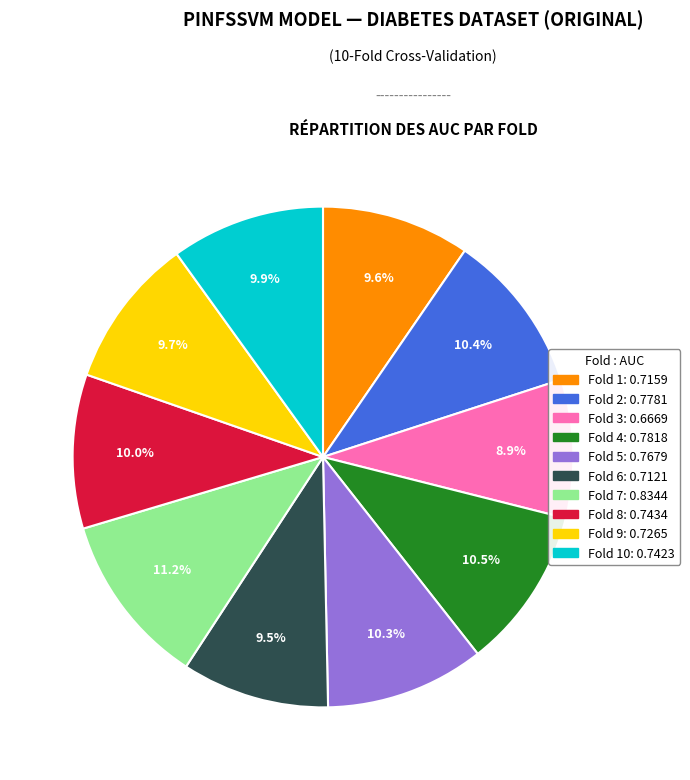

Is there any slice that represents more than half of the pie?

No